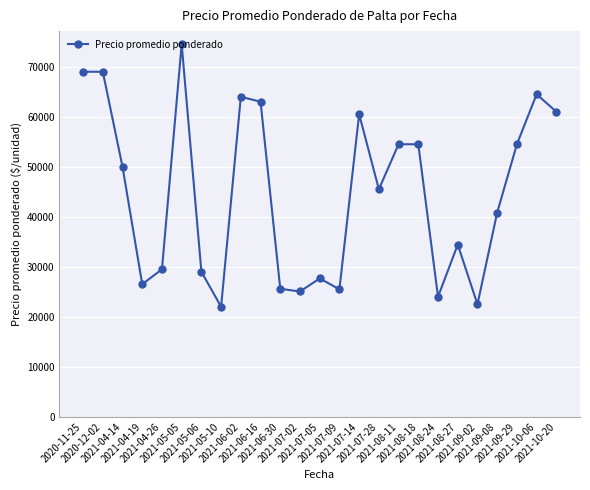

What is the average value?

44683.6